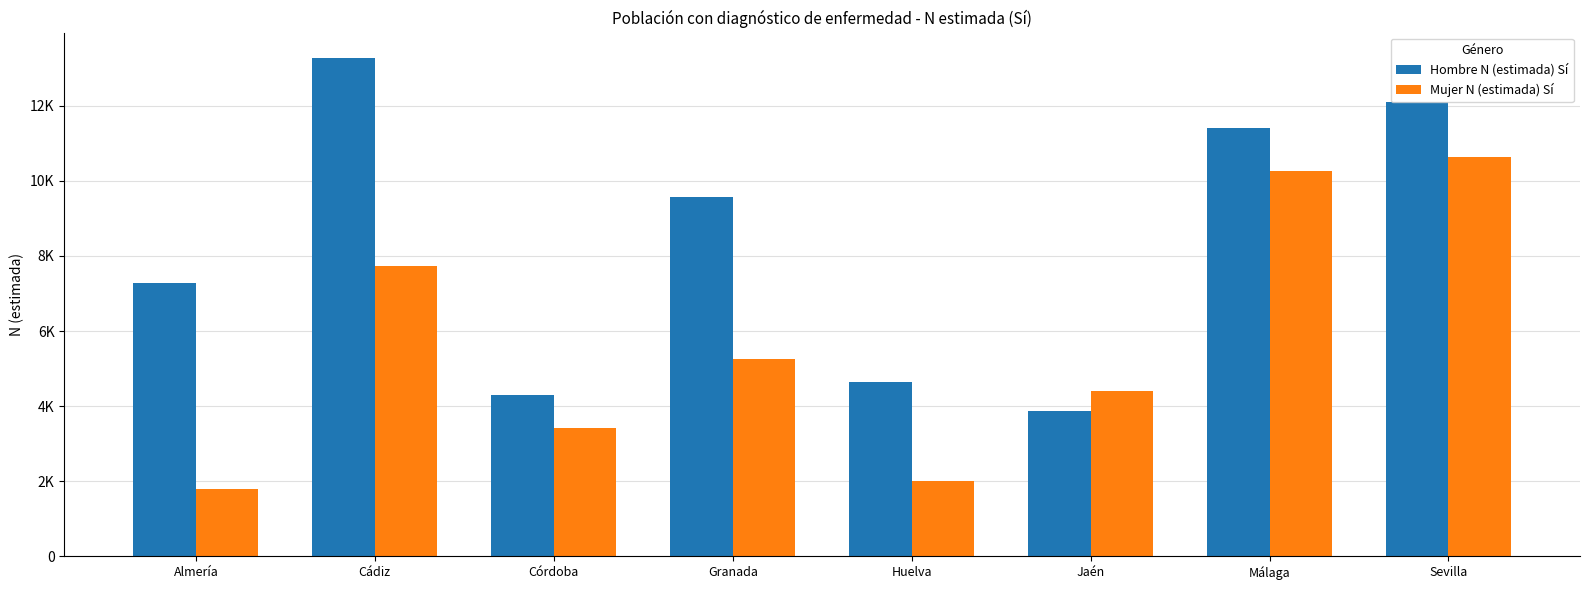

Are the bars grouped side by side (vs. stacked)?

Yes